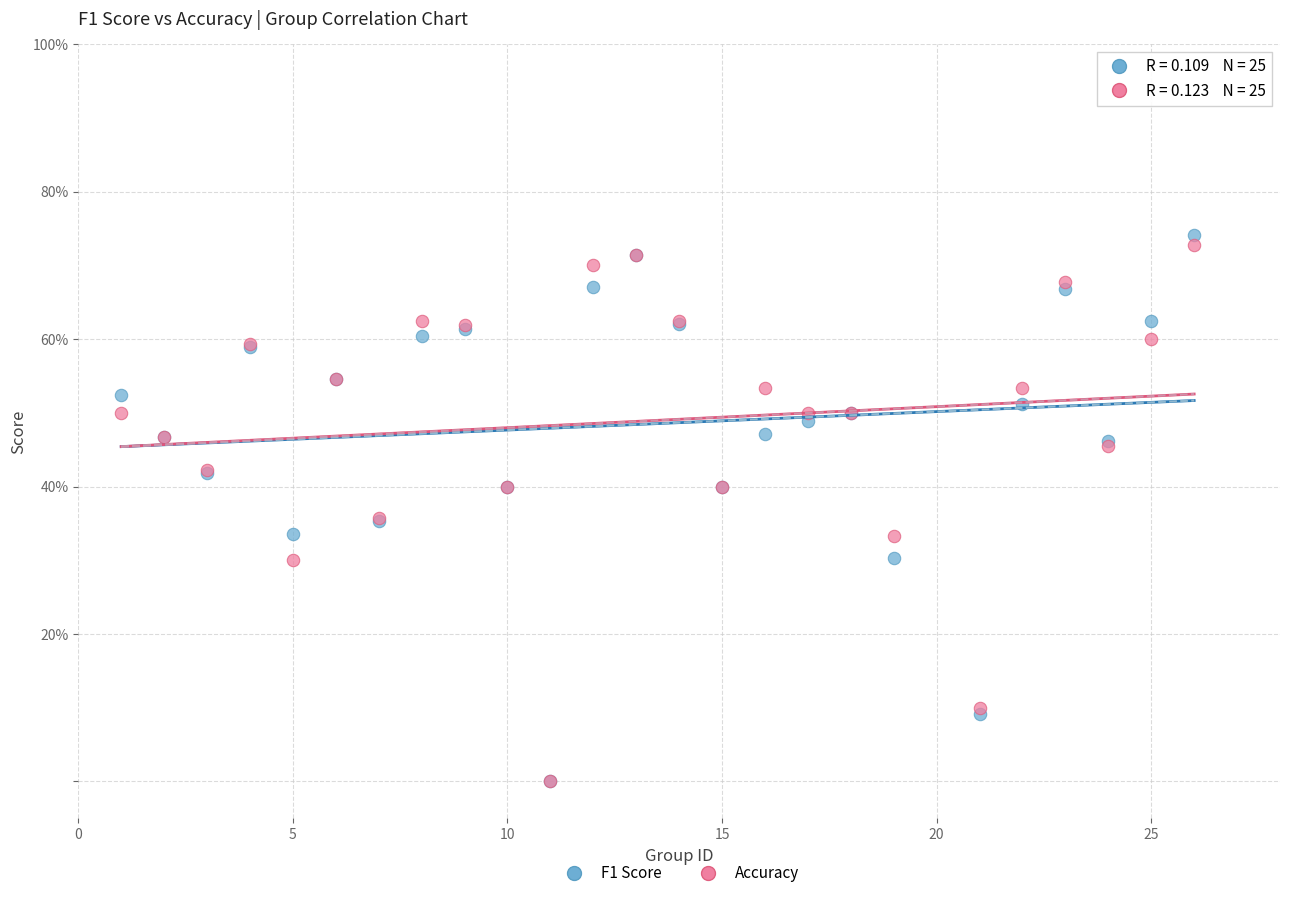

What are all the series names shown in the legend?

F1 Score, Accuracy